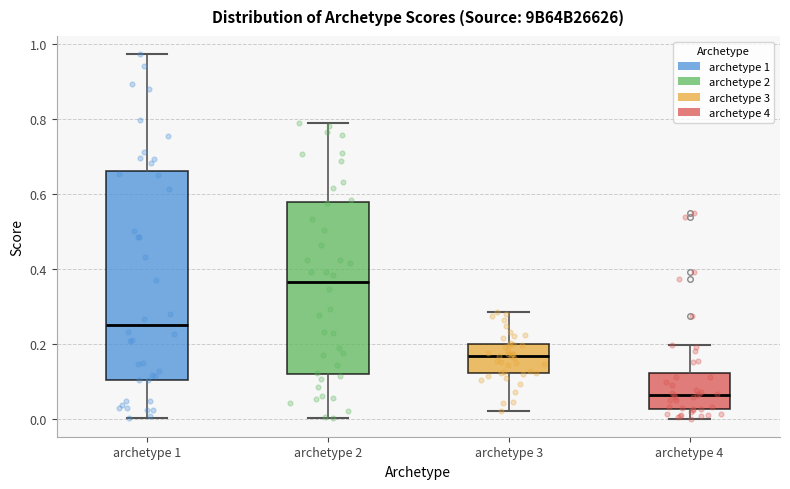

Reading left to right, read every box against the y-axis: the position of its median line, the range the box covers, and the ends of its whiskers. The values are not printed on the chart, so give them approximately, as read against the axis.

archetype 1: median 0.26, box 0.10 to 0.66, whiskers 0.00 to 0.98
archetype 2: median 0.36, box 0.12 to 0.58, whiskers 0.00 to 0.78
archetype 3: median 0.16, box 0.12 to 0.20, whiskers 0.02 to 0.28
archetype 4: median 0.06, box 0.02 to 0.12, whiskers 0.00 to 0.20